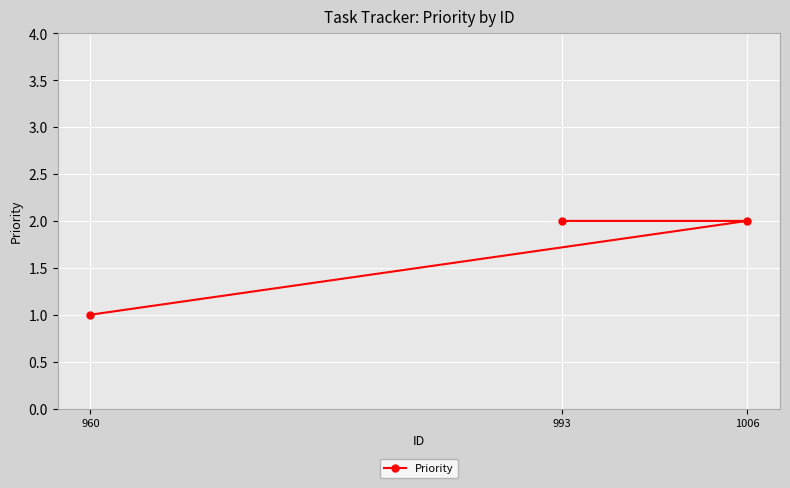

The chart shows a value of 1 at 993. True or false?

False